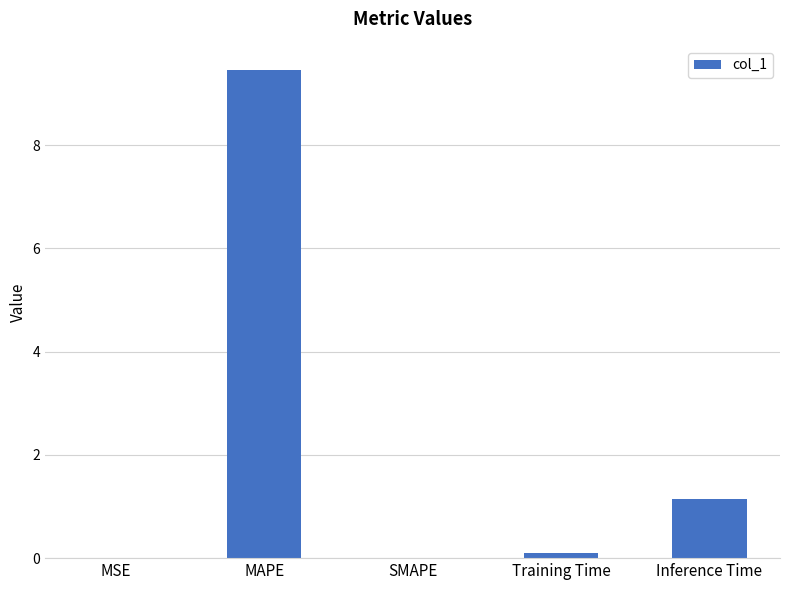

What is the greatest value displayed?

9.5